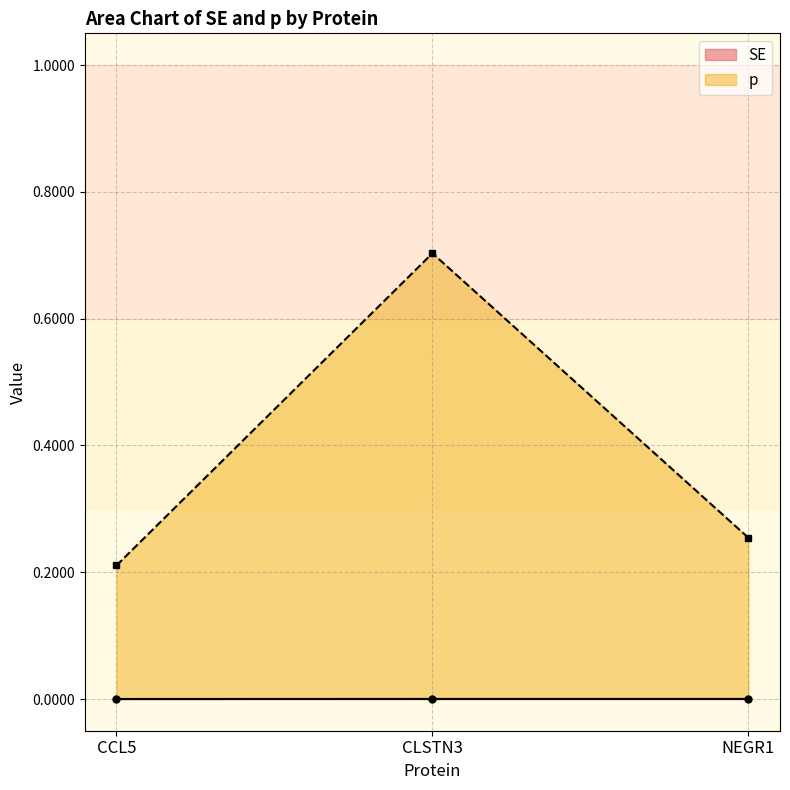

What is the label of the 1st point from the right?

NEGR1